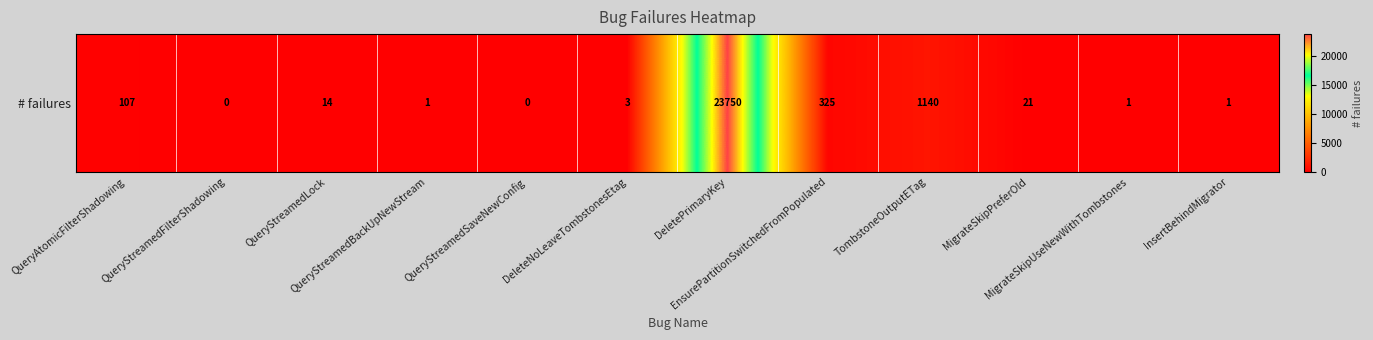

Rank the categories by value from lowest to highest.

QueryStreamedFilterShadowing, QueryStreamedSaveNewConfig, QueryStreamedBackUpNewStream, MigrateSkipUseNewWithTombstones, InsertBehindMigrator, DeleteNoLeaveTombstonesEtag, QueryStreamedLock, MigrateSkipPreferOld, QueryAtomicFilterShadowing, EnsurePartitionSwitchedFromPopulated, TombstoneOutputETag, DeletePrimaryKey